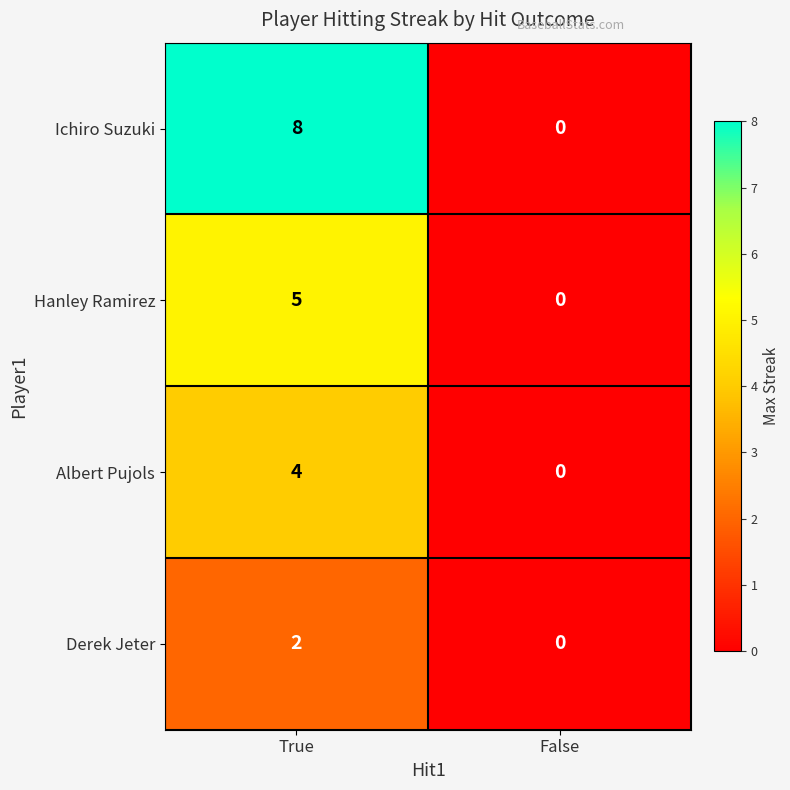

Which series has the largest total across all categories?

Ichiro Suzuki